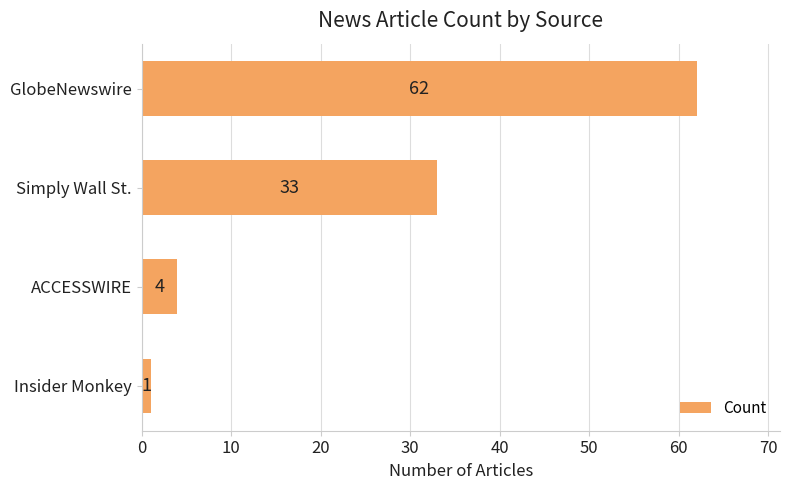

Reading top to bottom, transcribe all the data shown in this chart.

62	33	4	1